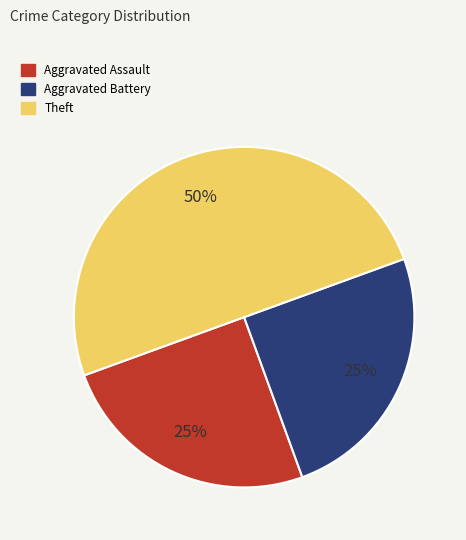

Approximately how many times larger is the value at Theft compared to Aggravated Battery?

2.0